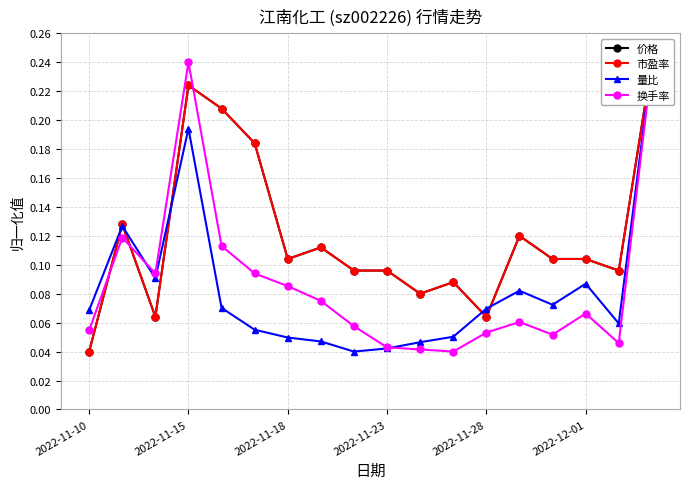

Is it true that 换手率 equals 0.1 at 2022-11-15?

False